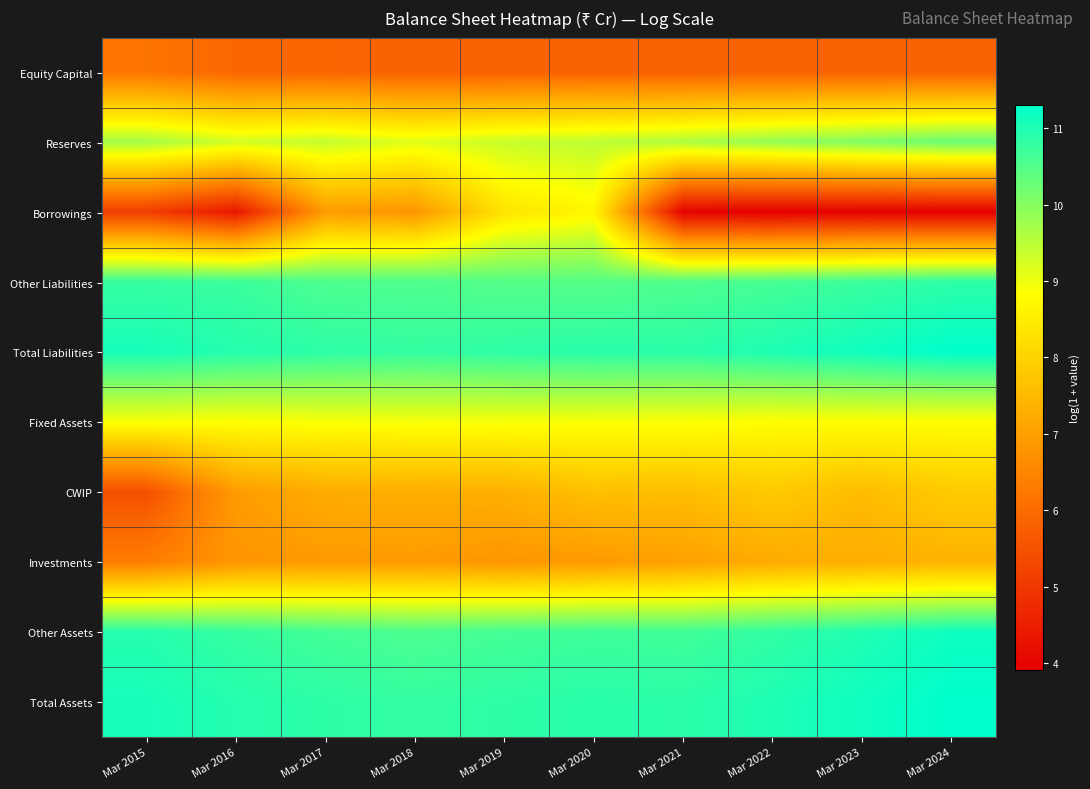

How many series are shown in this chart?

10